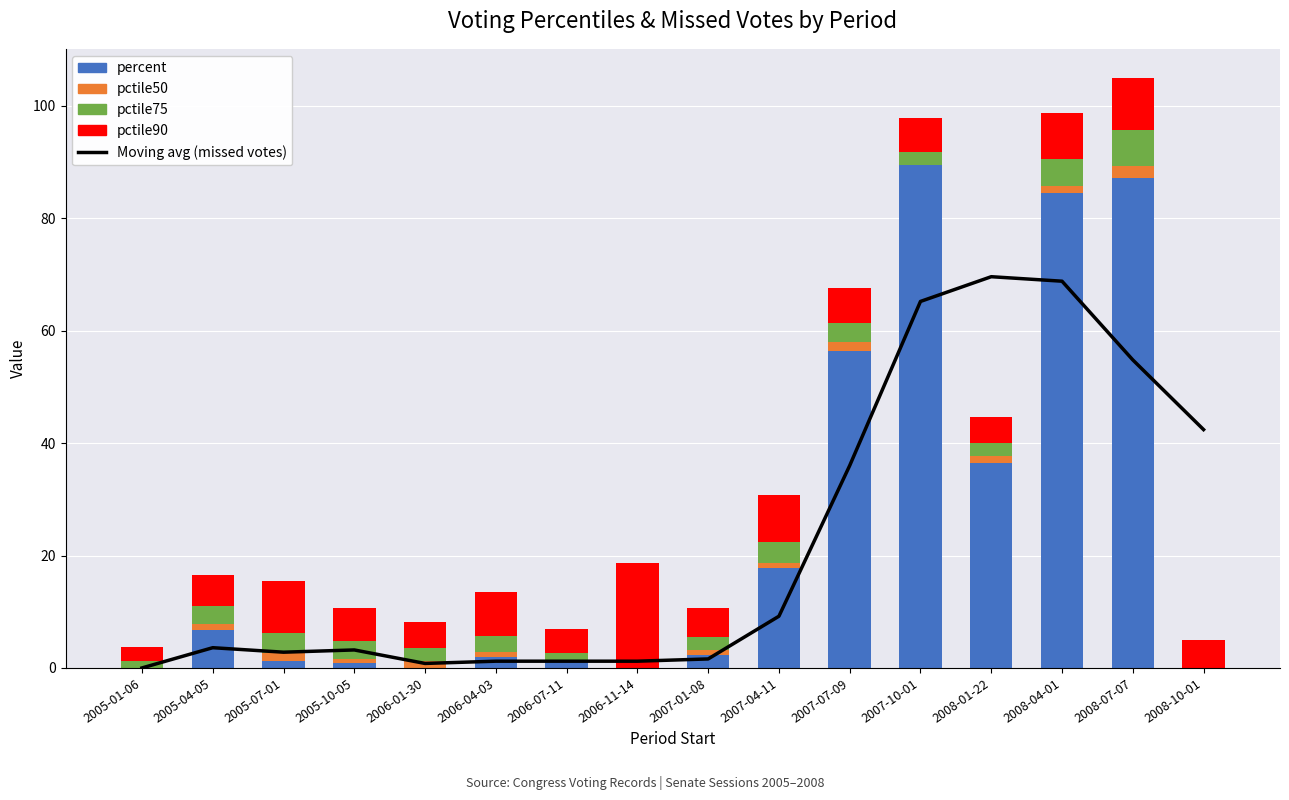

What is the spread (max minus min) of values at 2005-10-05?

5.0